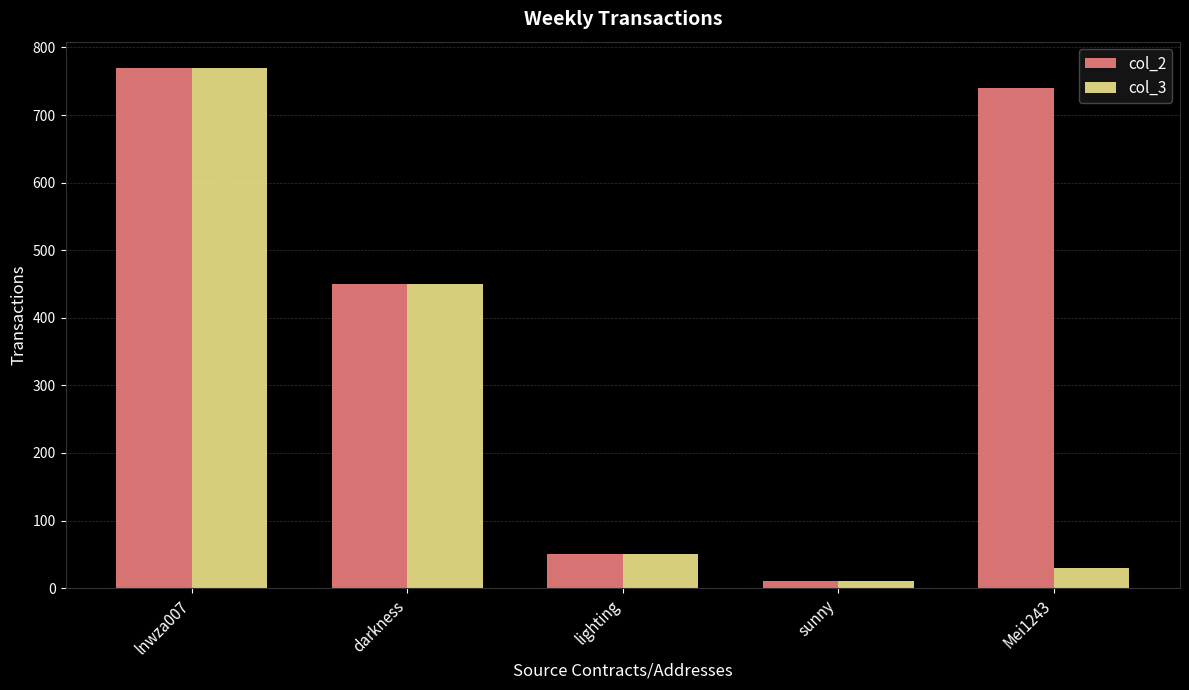

List the series in order of their overall mean, lowest first.

col_3, col_2